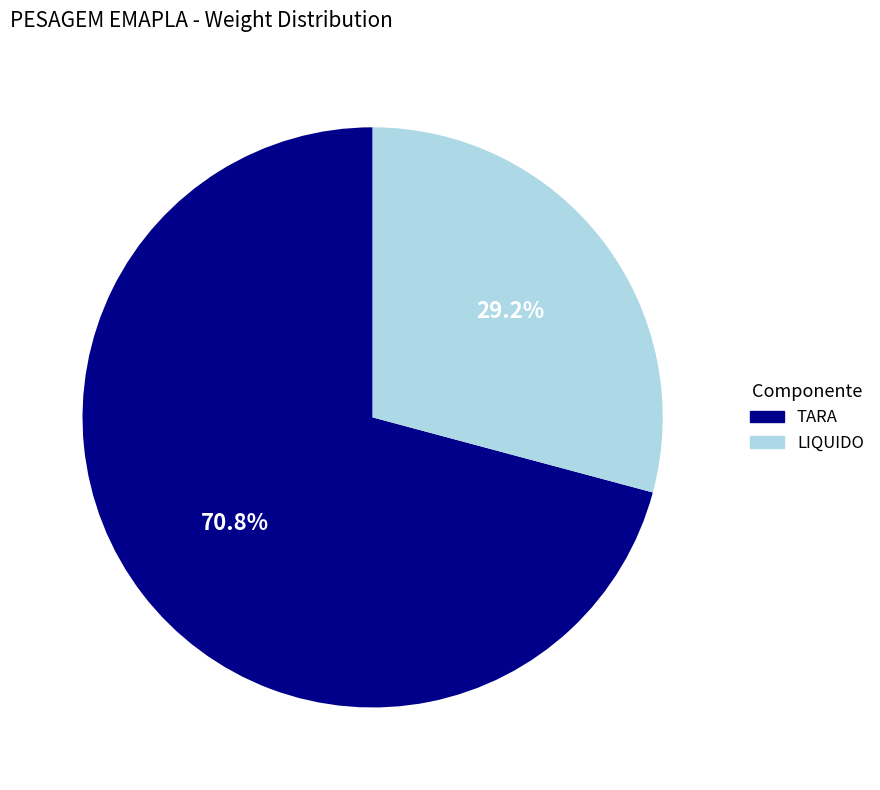

Between TARA and LIQUIDO, which is larger?

TARA